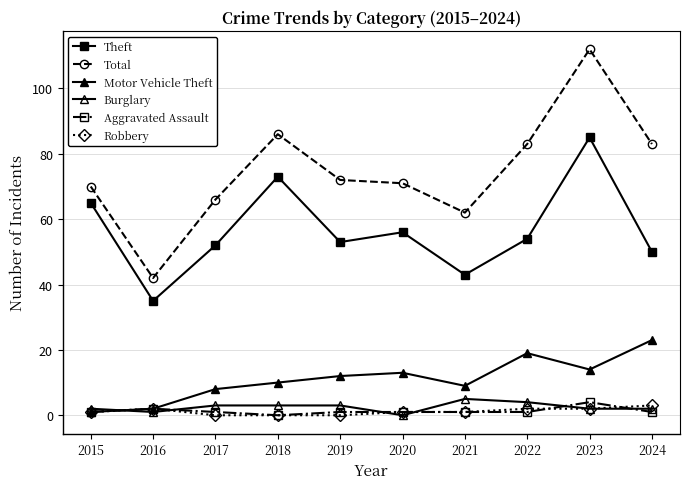

Is the value of Total at 2018 greater than the value of Aggravated Assault at 2021?

Yes